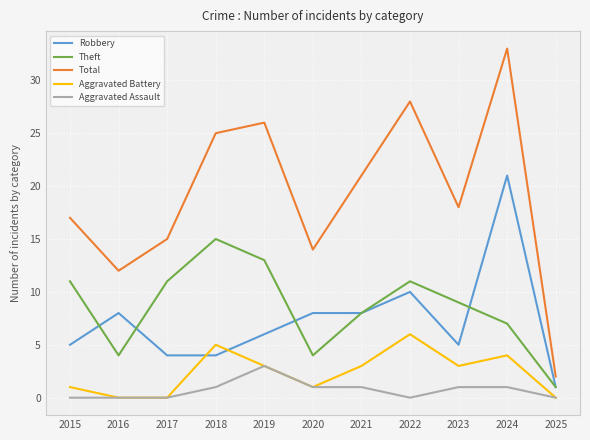

Reading left to right, what are all the values shown in this chart?

Robbery: 5	8	4	4	6	8	8	10	5	21	1
Theft: 11	4	11	15	13	4	8	11	9	7	1
Total: 17	12	15	25	26	14	21	28	18	33	2
Aggravated Battery: 1	0	0	5	3	1	3	6	3	4	0
Aggravated Assault: 0	0	0	1	3	1	1	0	1	1	0